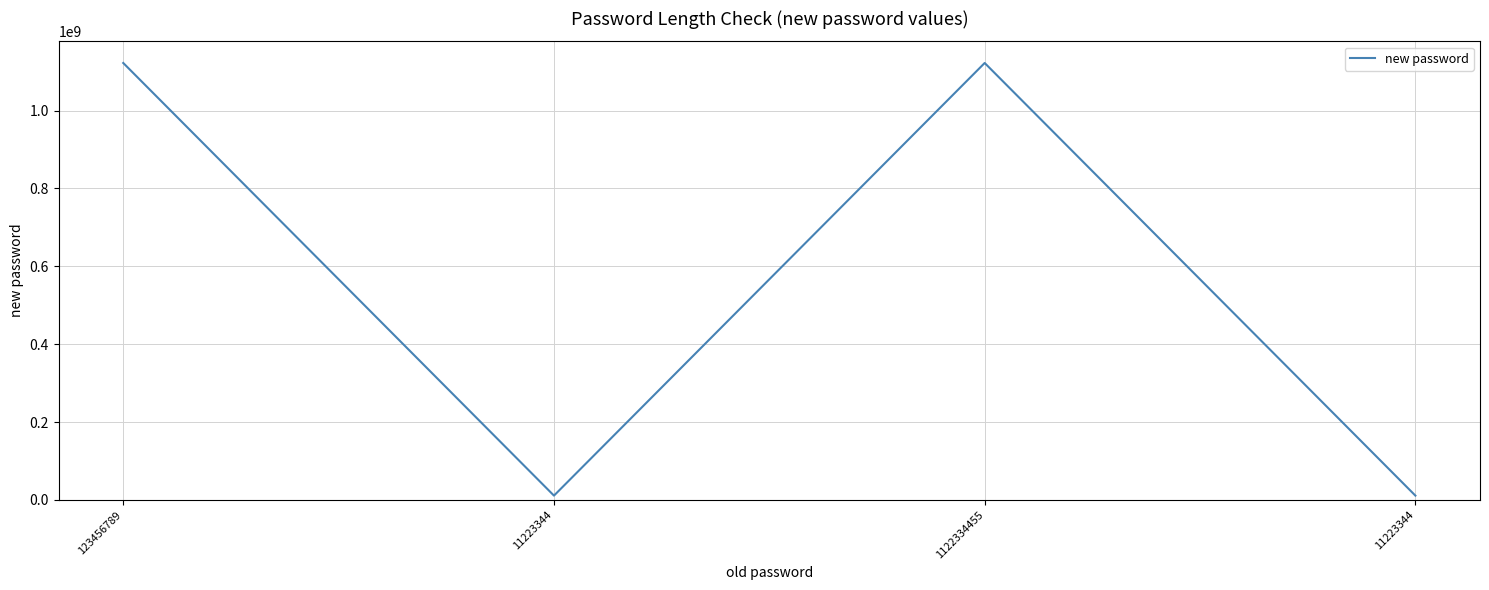

How many series are shown in this chart?

1